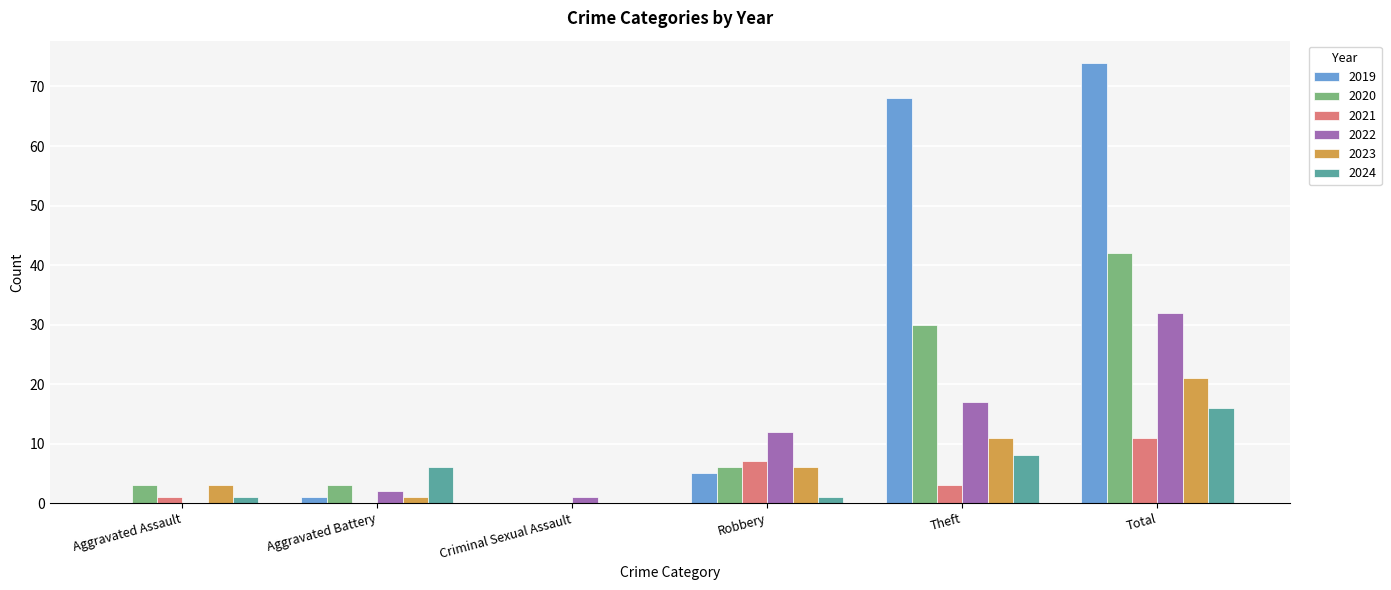

The value of 2019 at Aggravated Assault is 0. True or false?

True